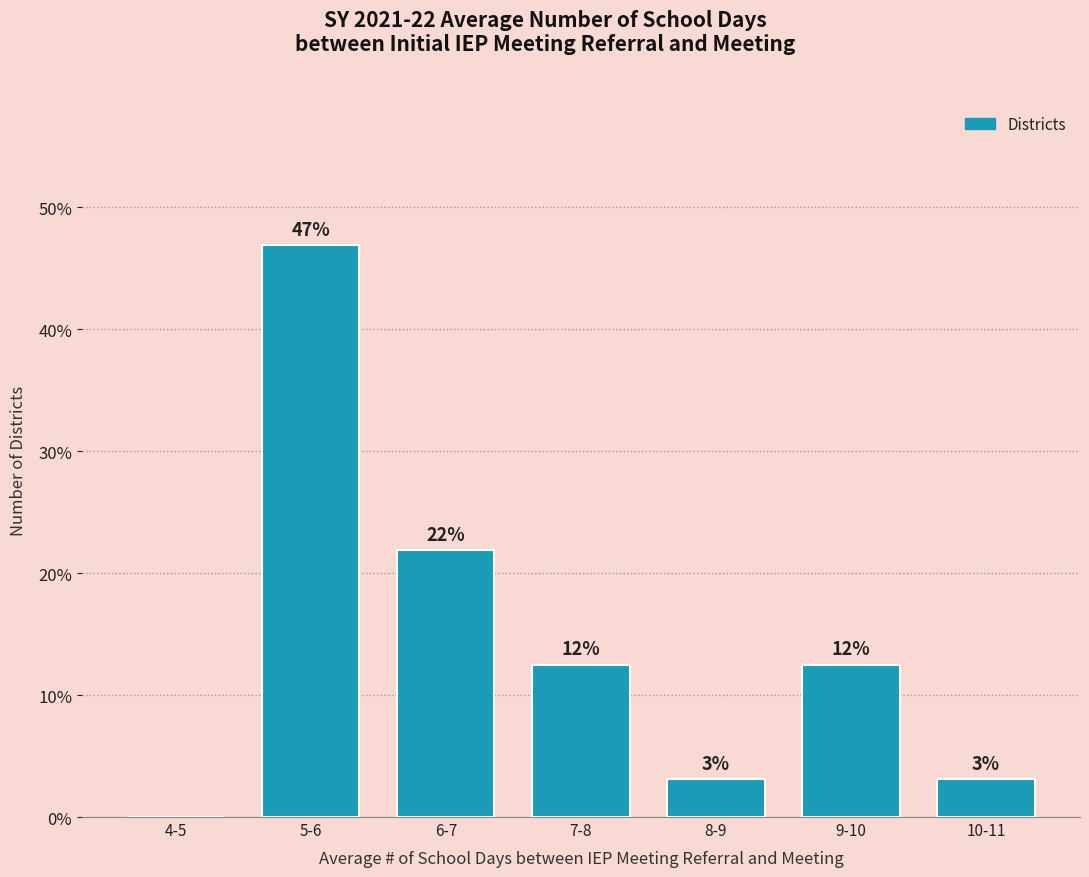

Are the bars horizontal?

No